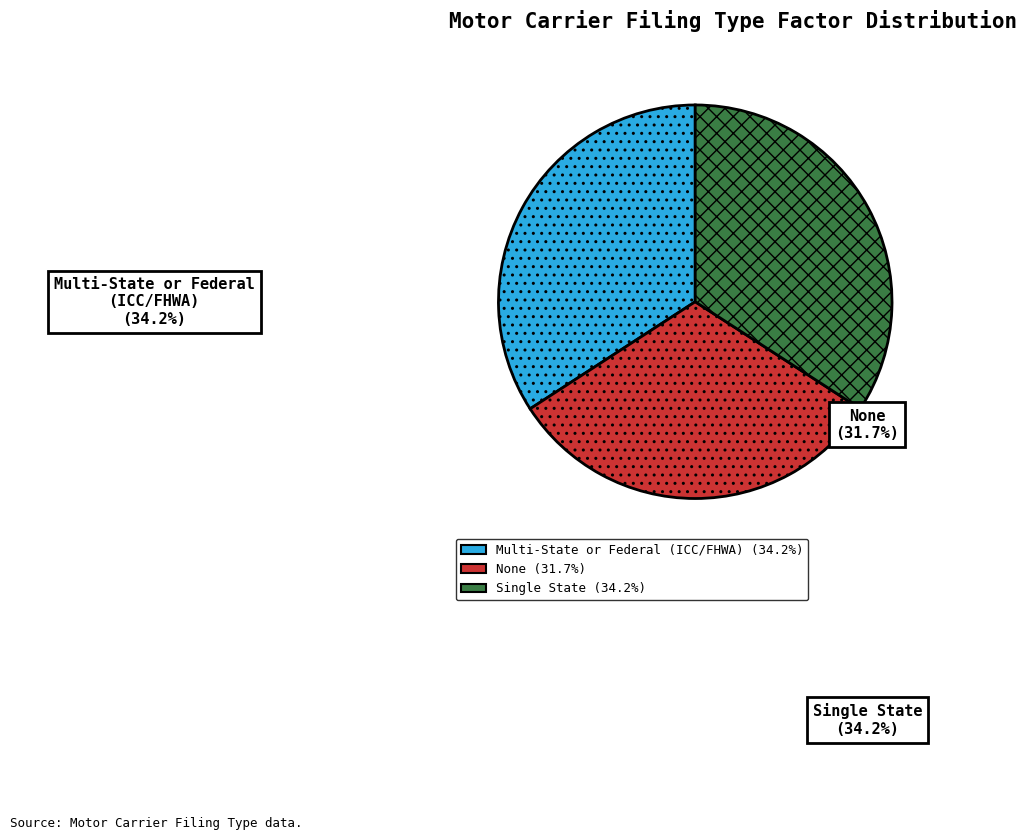

Does Multi-State or Federal (ICC/FHWA) account for over 50% of the chart?

No